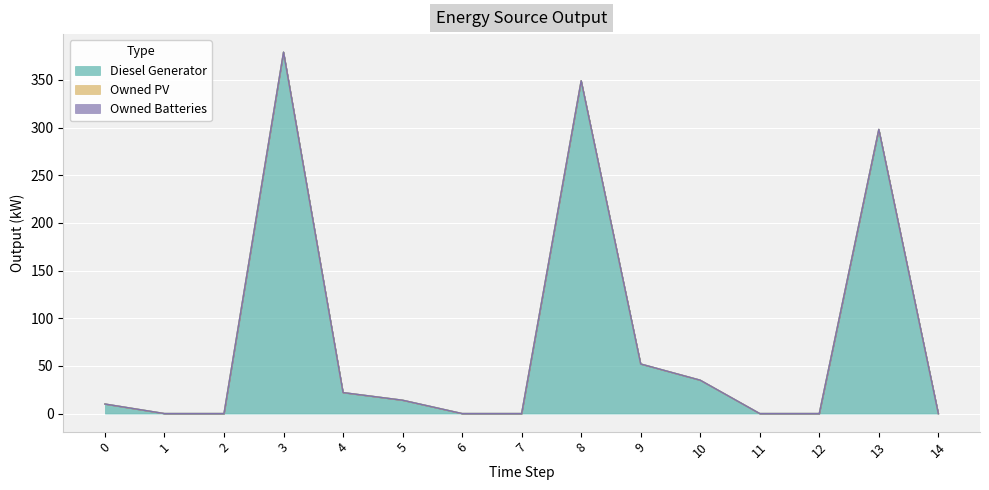

True or false: Owned Batteries has more than 0 interior local peaks.

False